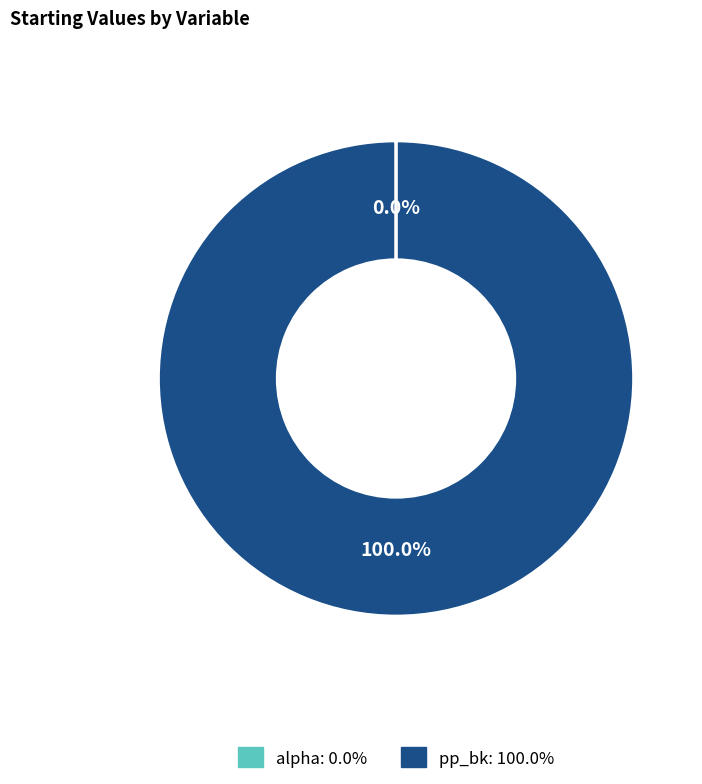

Does pp_bk account for over 50% of the chart?

Yes